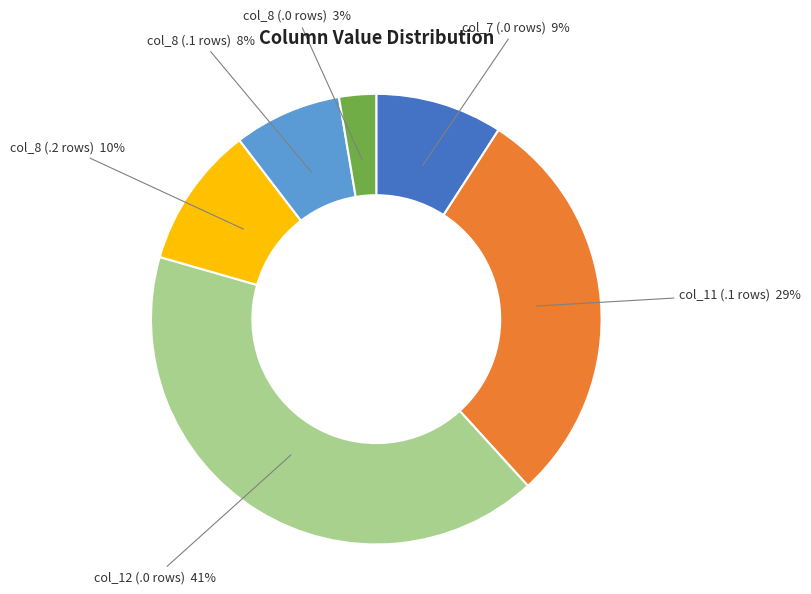

Is there a majority slice in this chart?

No